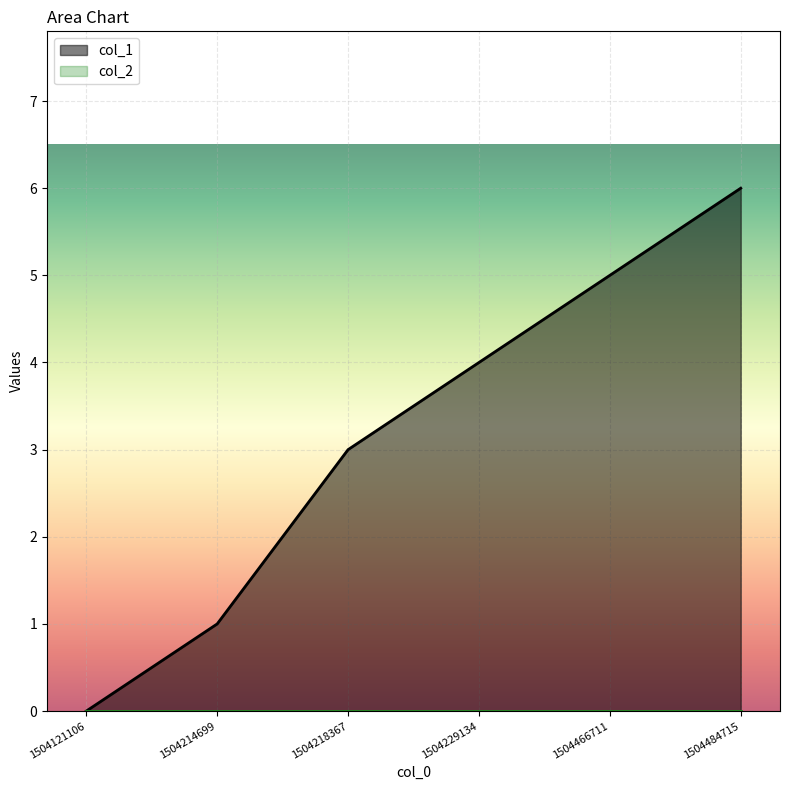

How many lines are shown in the chart?

2